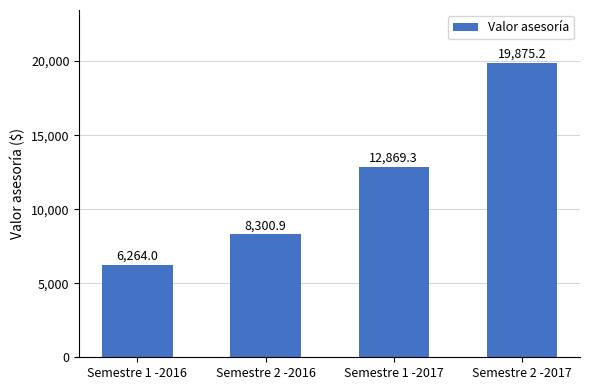

Reading left to right, extract all data points from this chart.

Semestre 1 -2016=6264.0	Semestre 2 -2016=8300.9	Semestre 1 -2017=12869.3	Semestre 2 -2017=19875.2